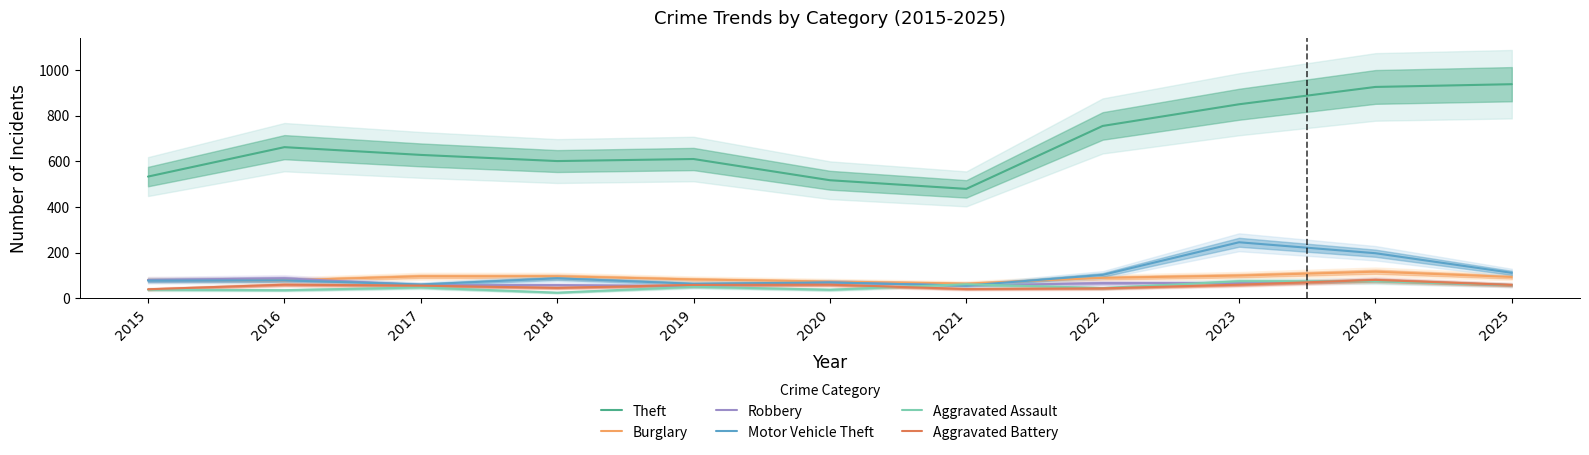

At which category is the sum across all series the highest?

2024